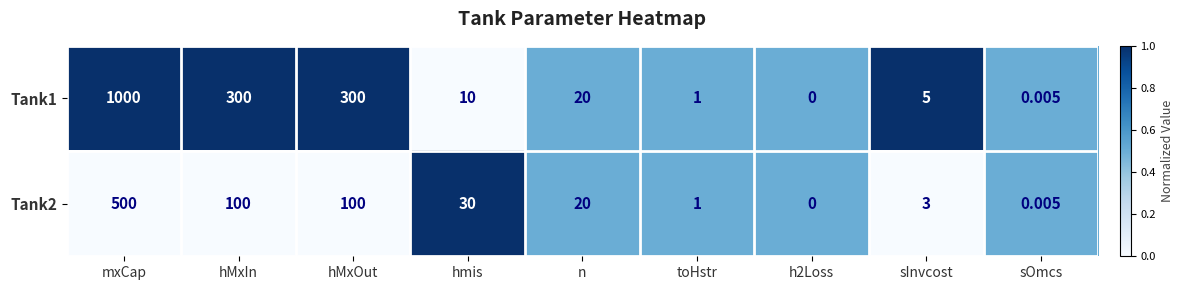

How many values in Tank2 are above zero?

8